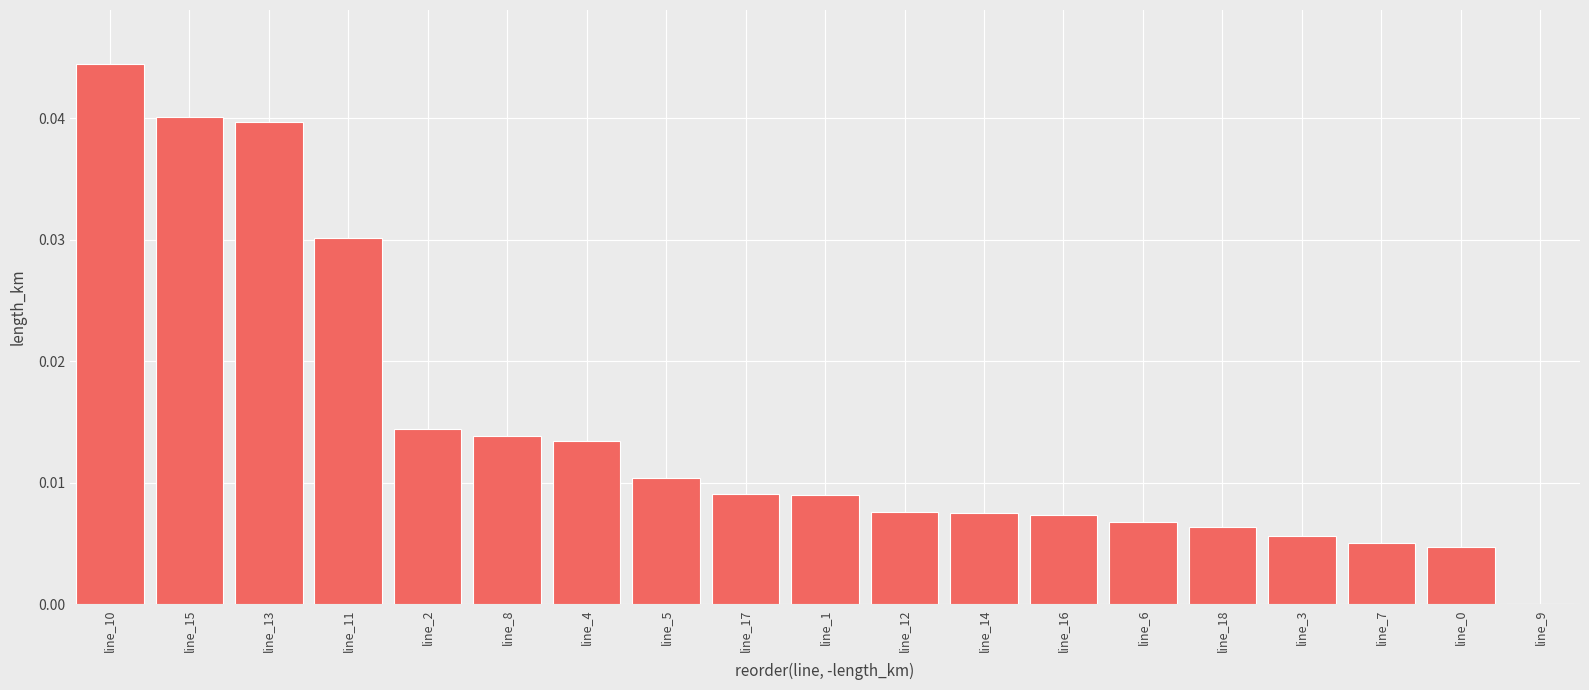

The value at line_10 is 0.1. True or false?

False